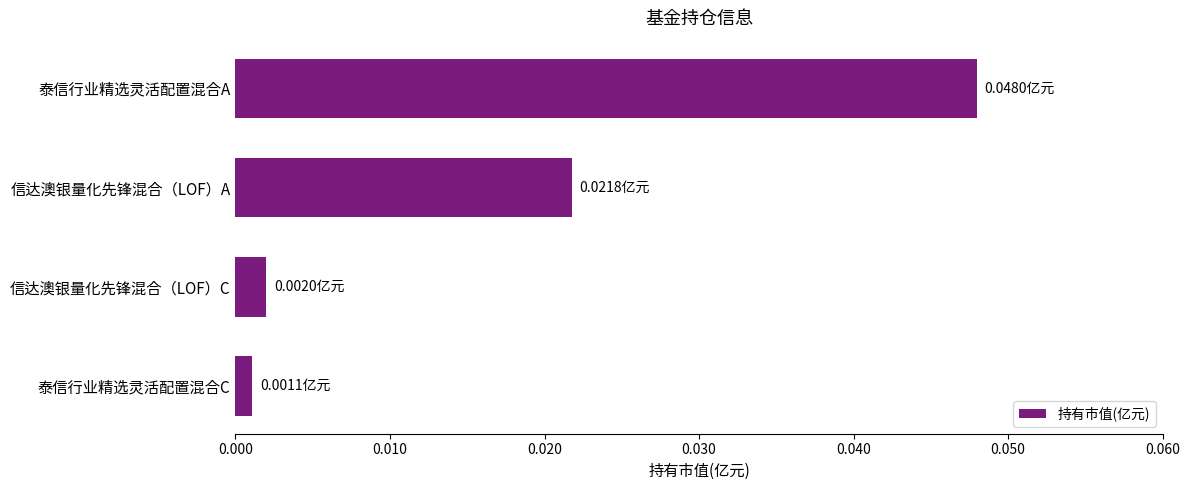

How many distinct data groups are displayed?

1